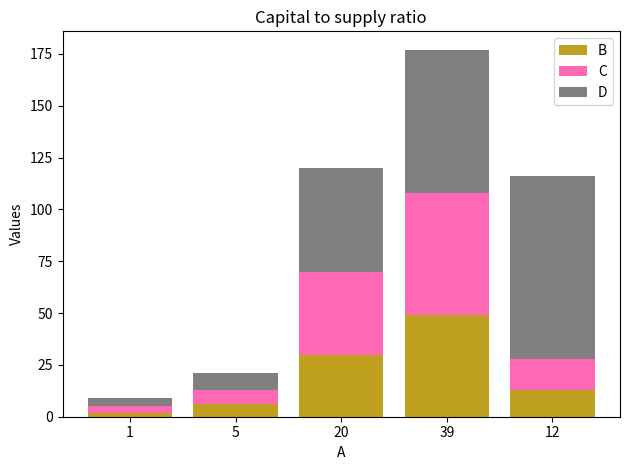

Is it true that B equals 13 at 12?

True